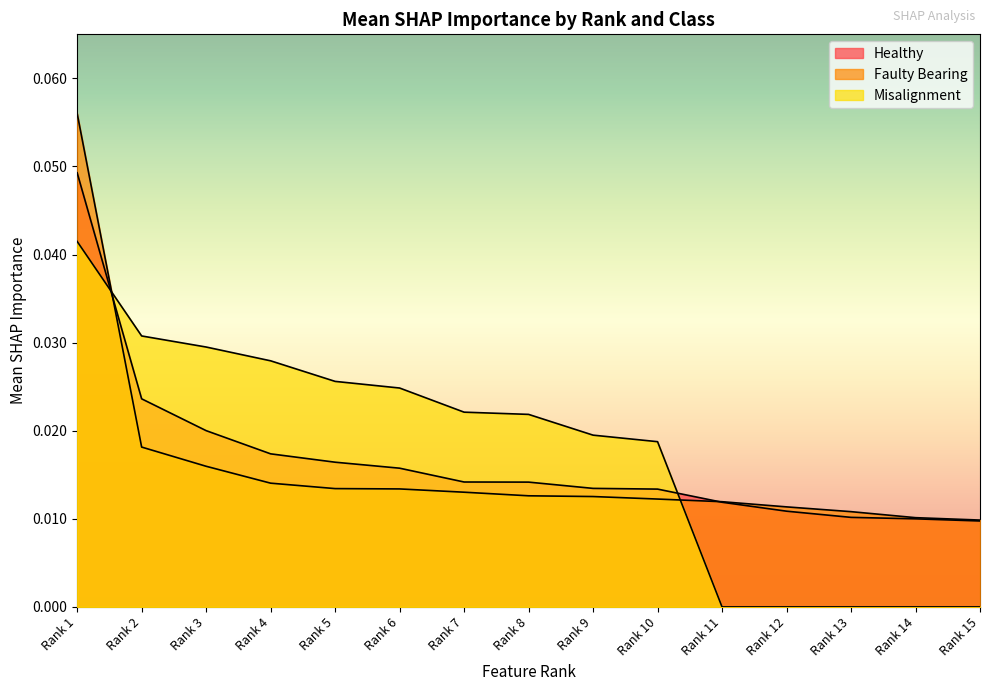

True or false: Misalignment has more than 1 points higher than both neighbors.

False